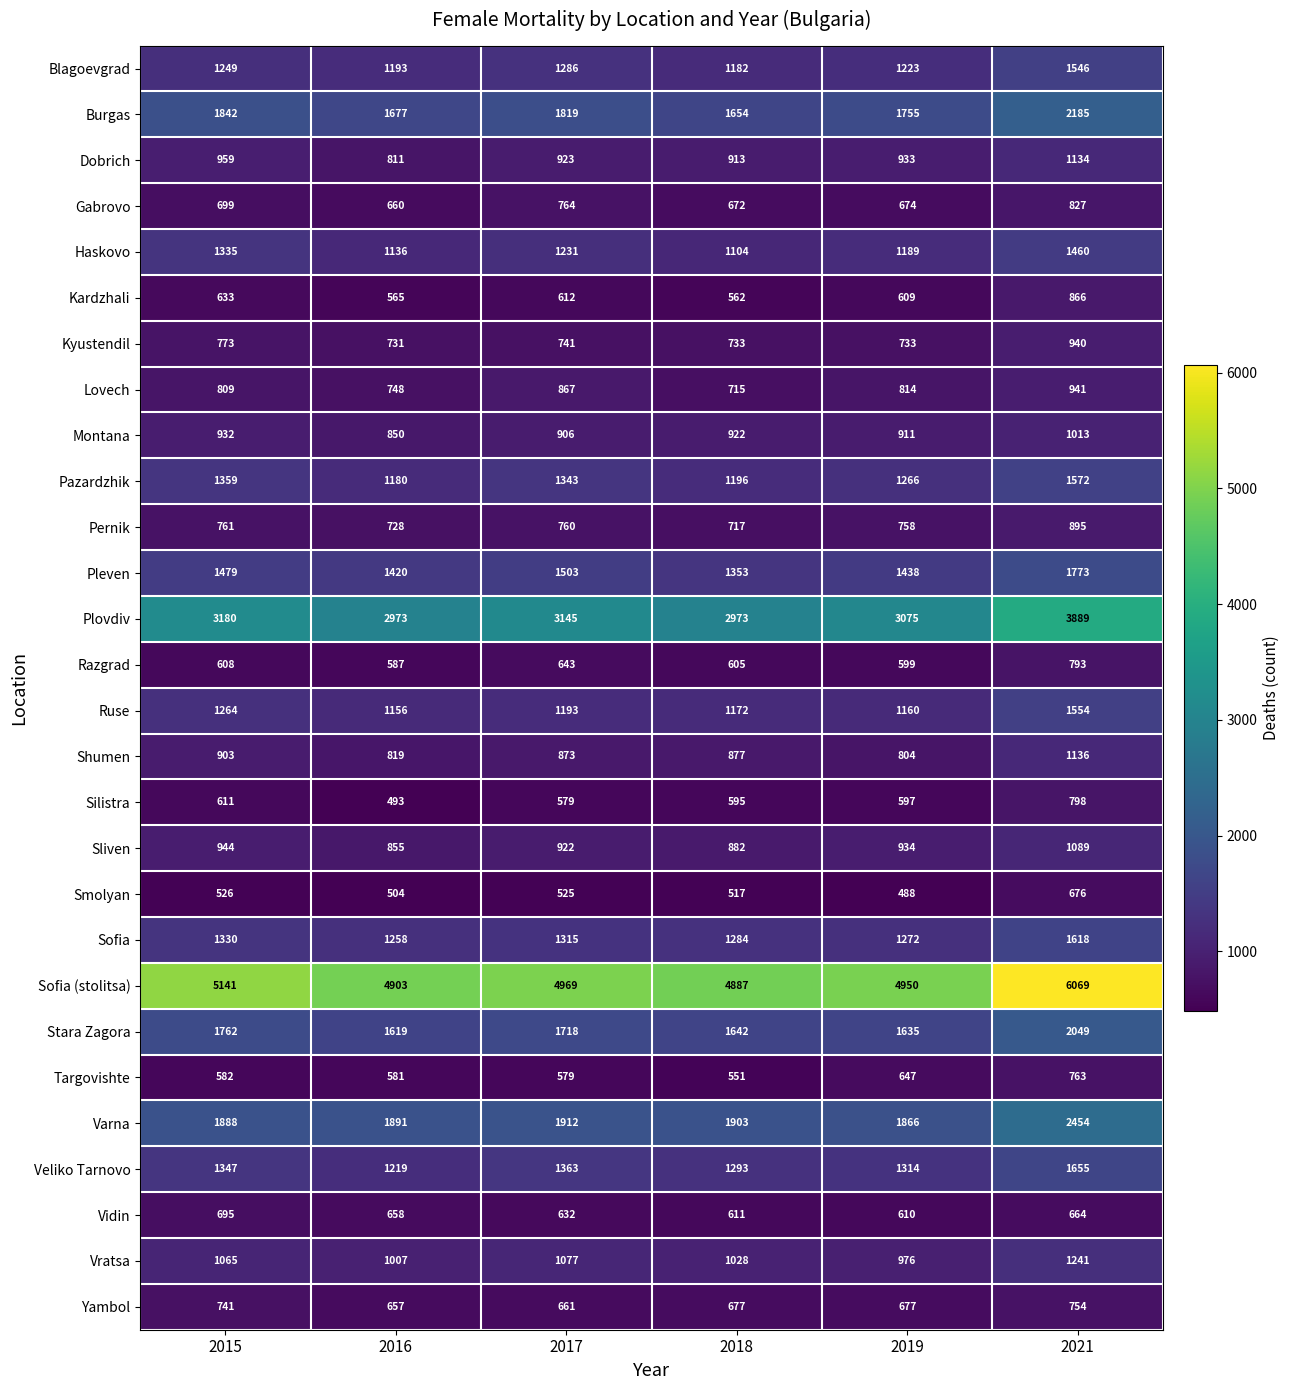

What is the sum of all Shumen values?

5412